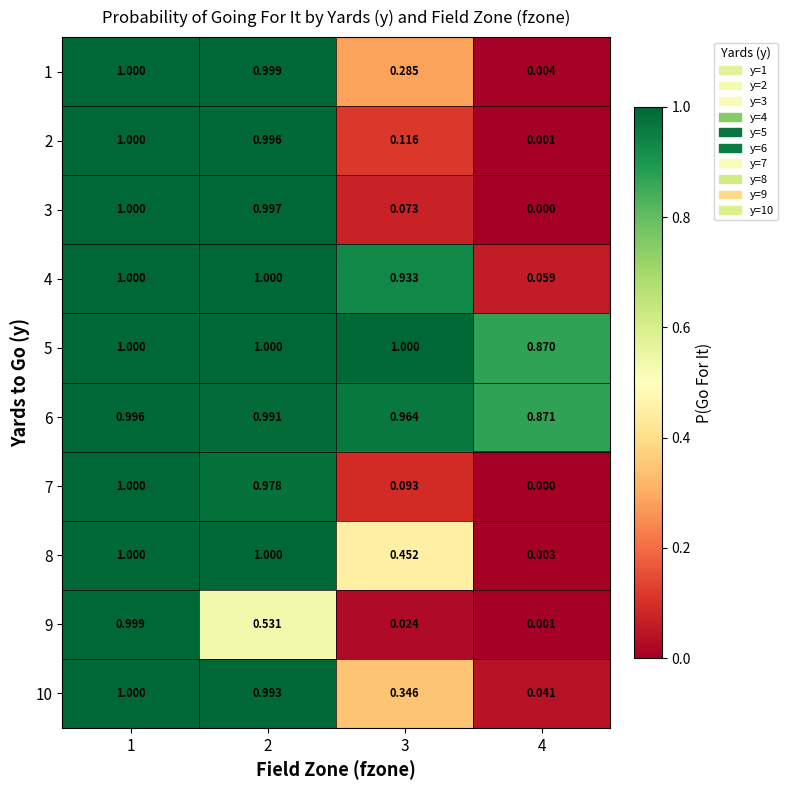

Is the value of 4 at 2 greater than the value of 2 at 2?

Yes